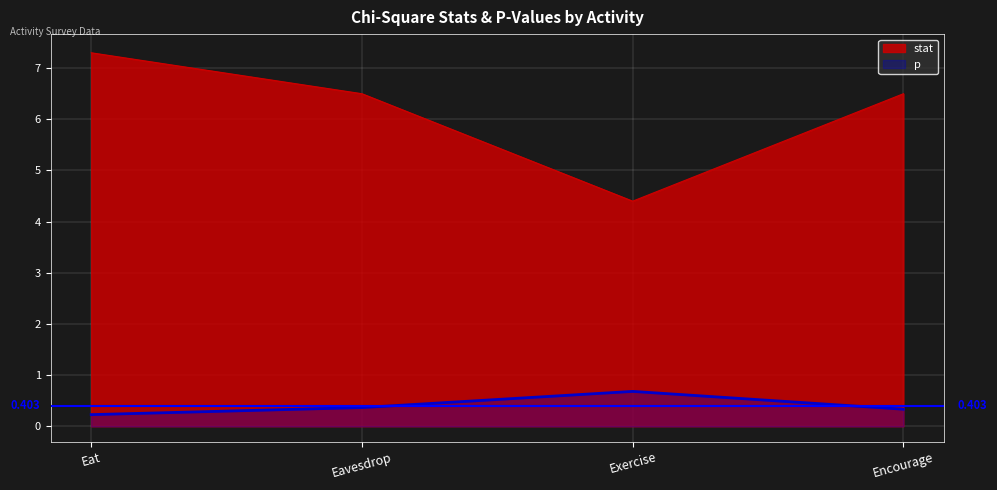

At which category is the sum across all series the highest?

Eat